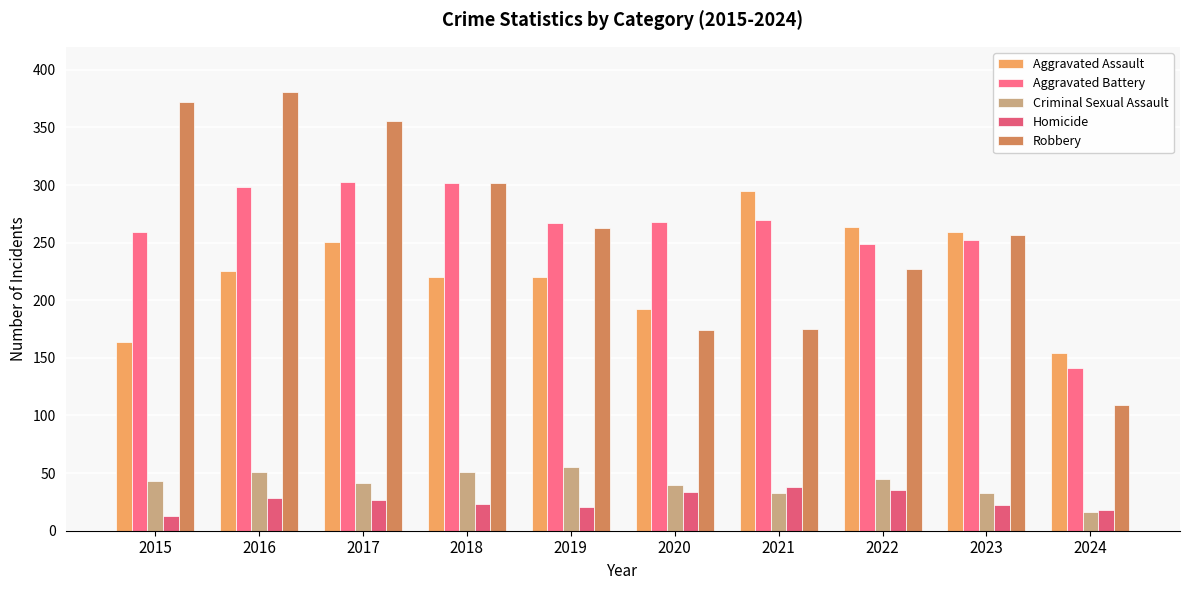

What is the sum of all Homicide values?

259